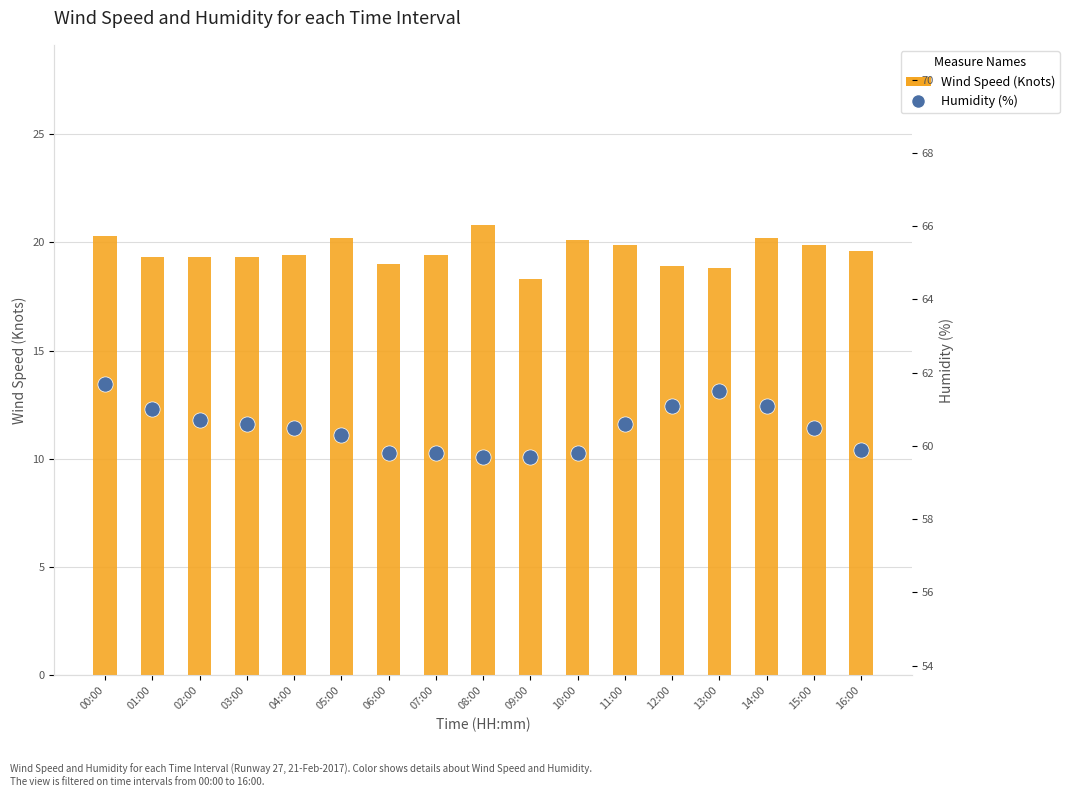

At which category is the sum across all series the highest?

00:00